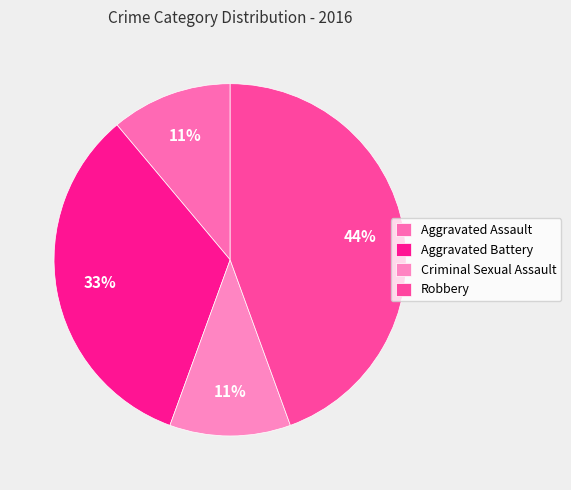

To the nearest percent, what percentage of the pie is Aggravated Battery?

33%